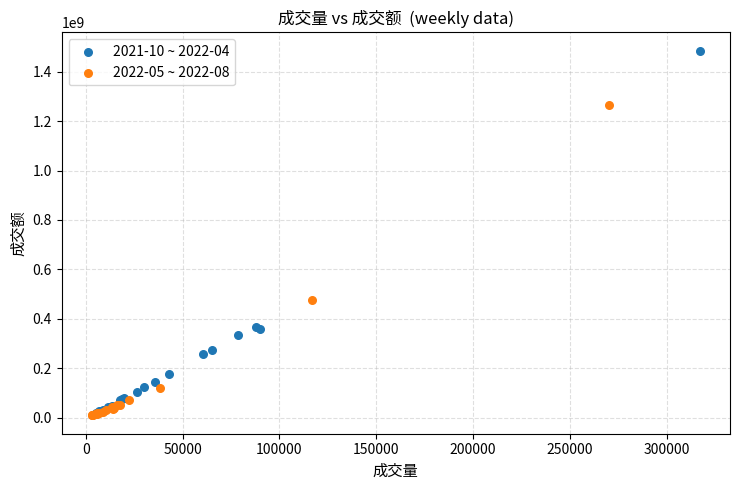

Which series reaches the maximum Y coordinate?

2021-10 ~ 2022-04